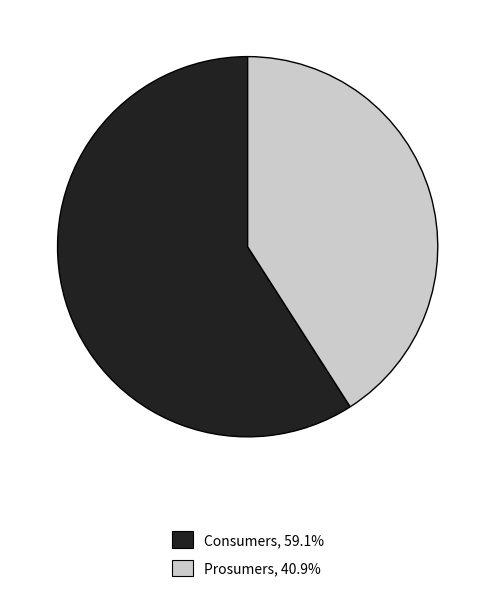

Between Consumers and Prosumers, which is larger?

Consumers